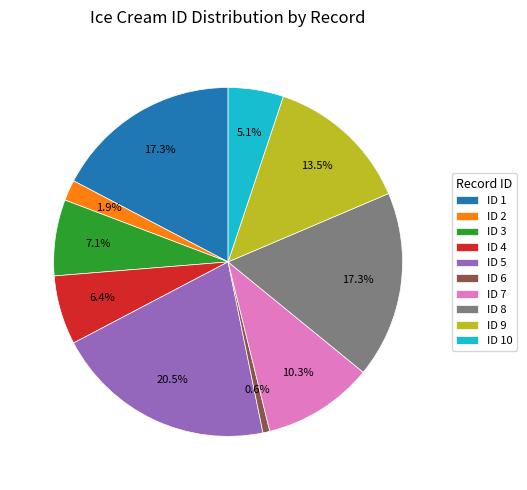

Which slice is the largest?

ID 5